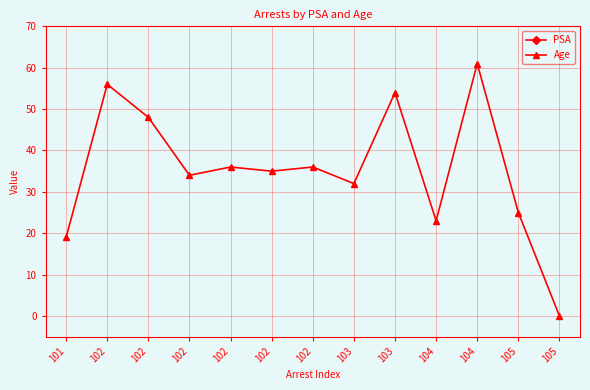

What is the sum of the Age values at 102 and 105?

61